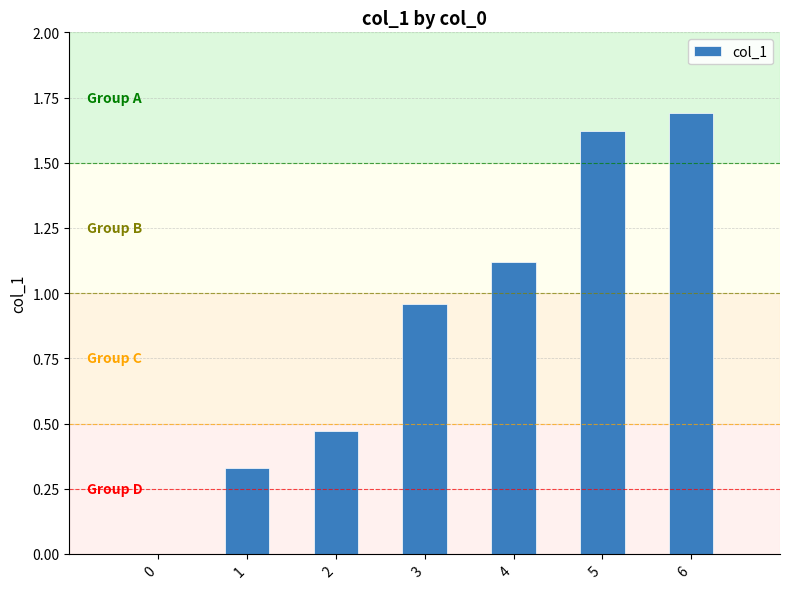

What is the approximate value at 6?

1.7